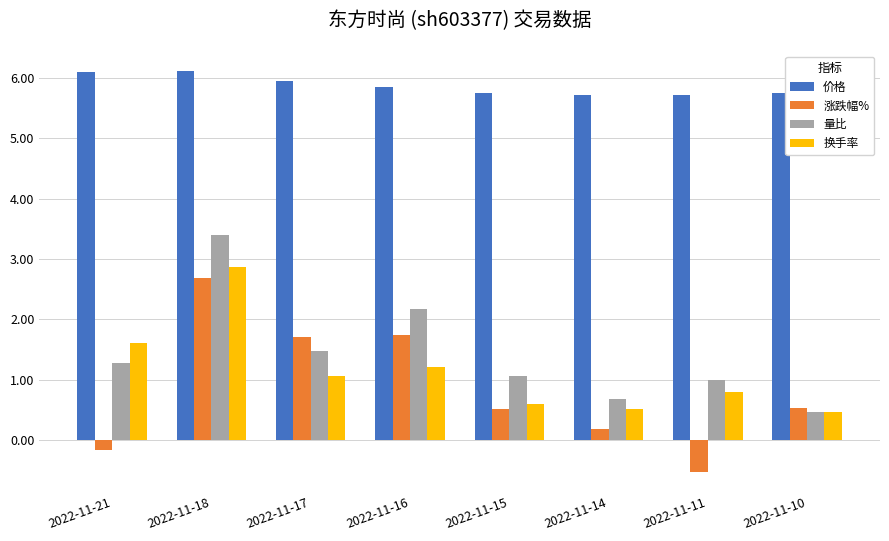

Where is 量比 nearest to the value 1?

2022-11-11